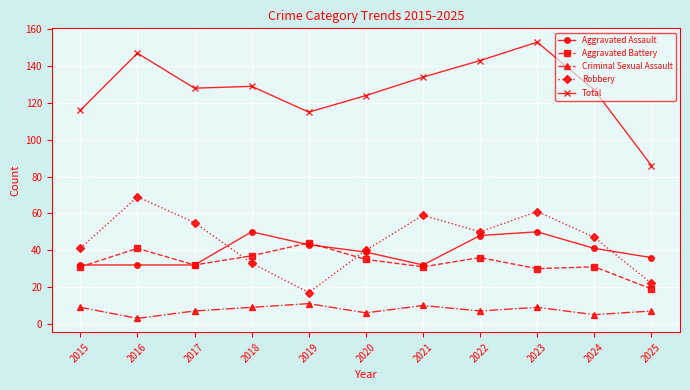

Which series has the largest total across all categories?

Total